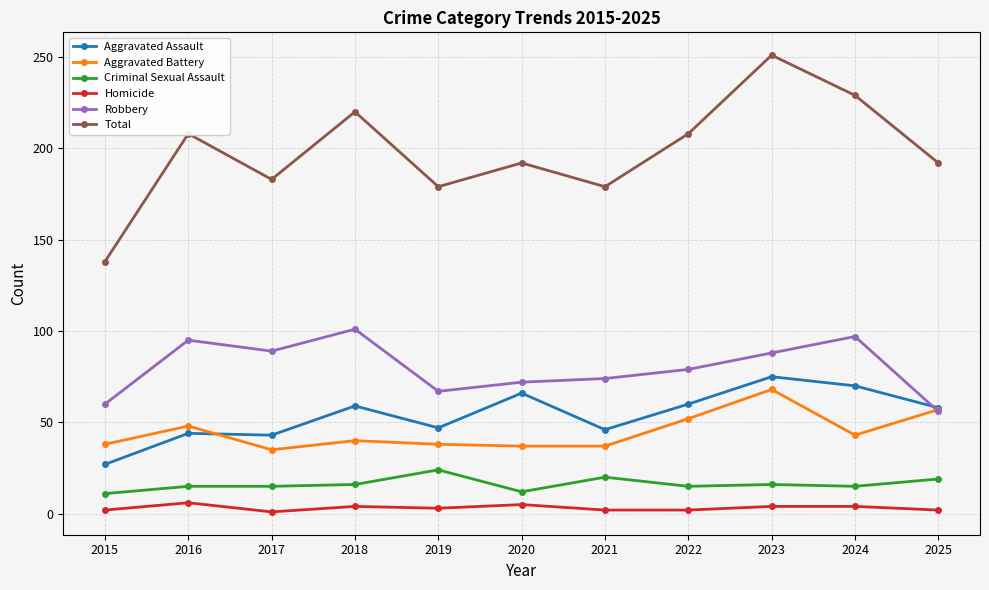

What are all the series names shown in the legend?

Aggravated Assault, Aggravated Battery, Criminal Sexual Assault, Homicide, Robbery, Total